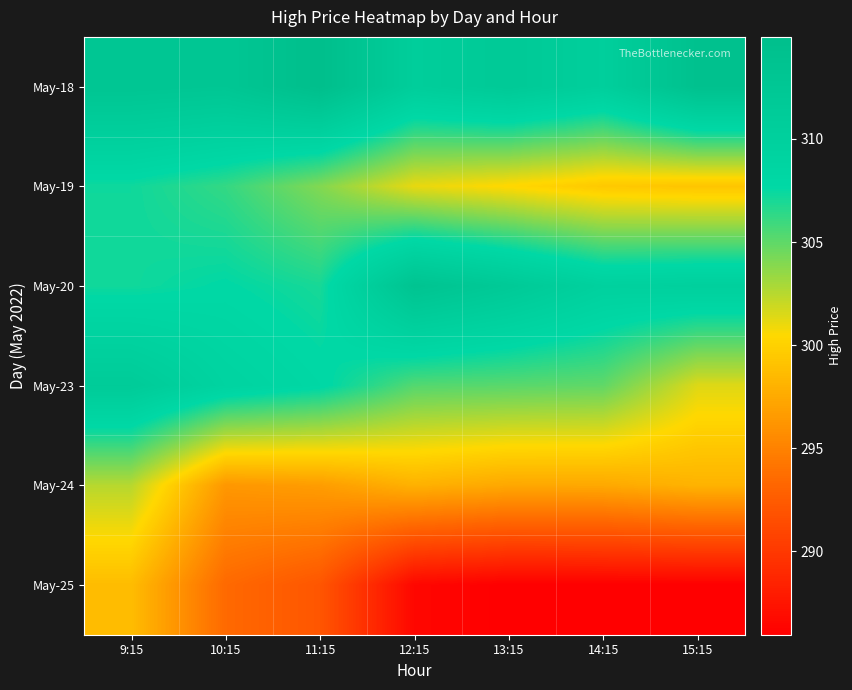

What is the smallest value displayed?

285.9